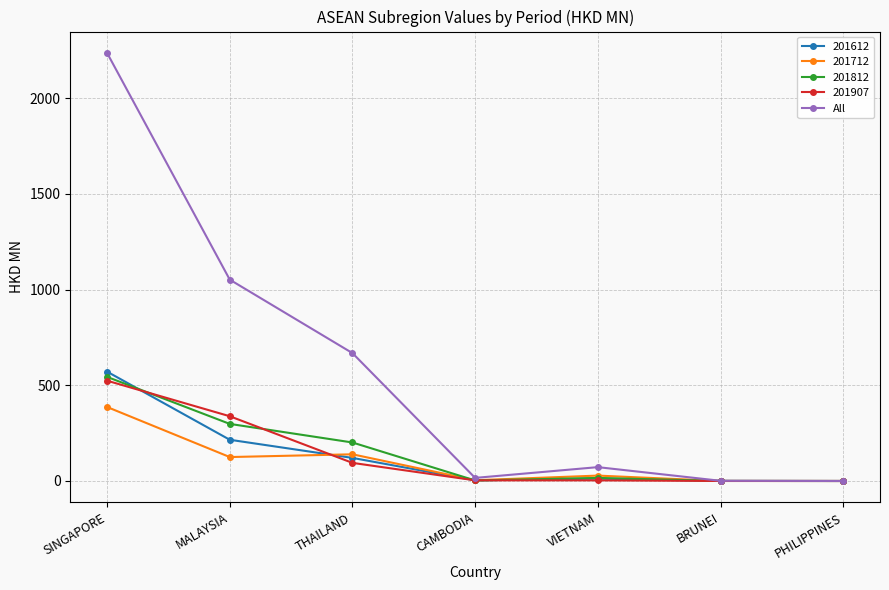

What is the label of the 6th point from the left?

BRUNEI